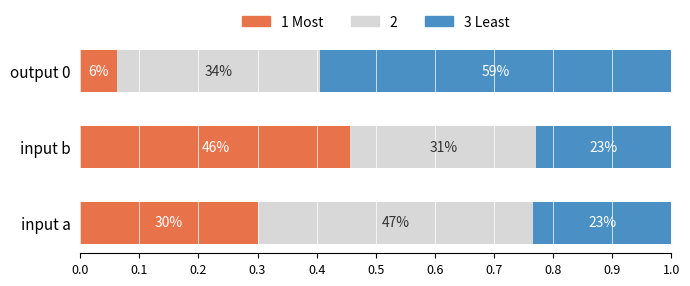

What are all the series names shown in the legend?

1 Most, 2, 3 Least